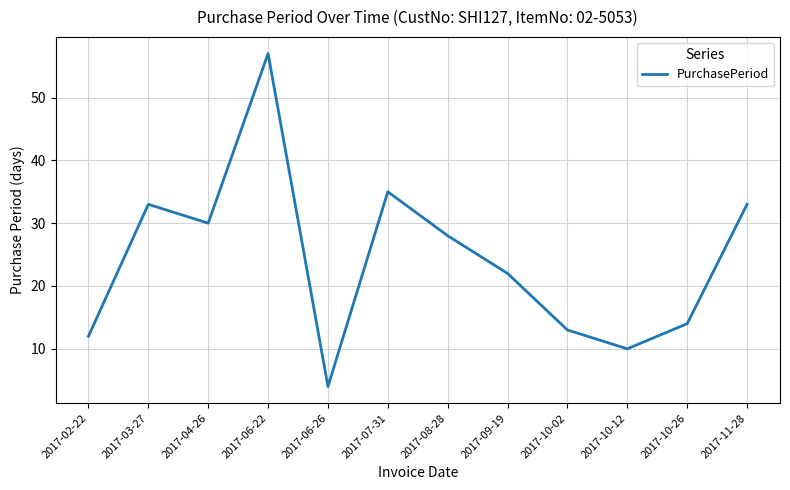

What is the greatest value displayed?

57